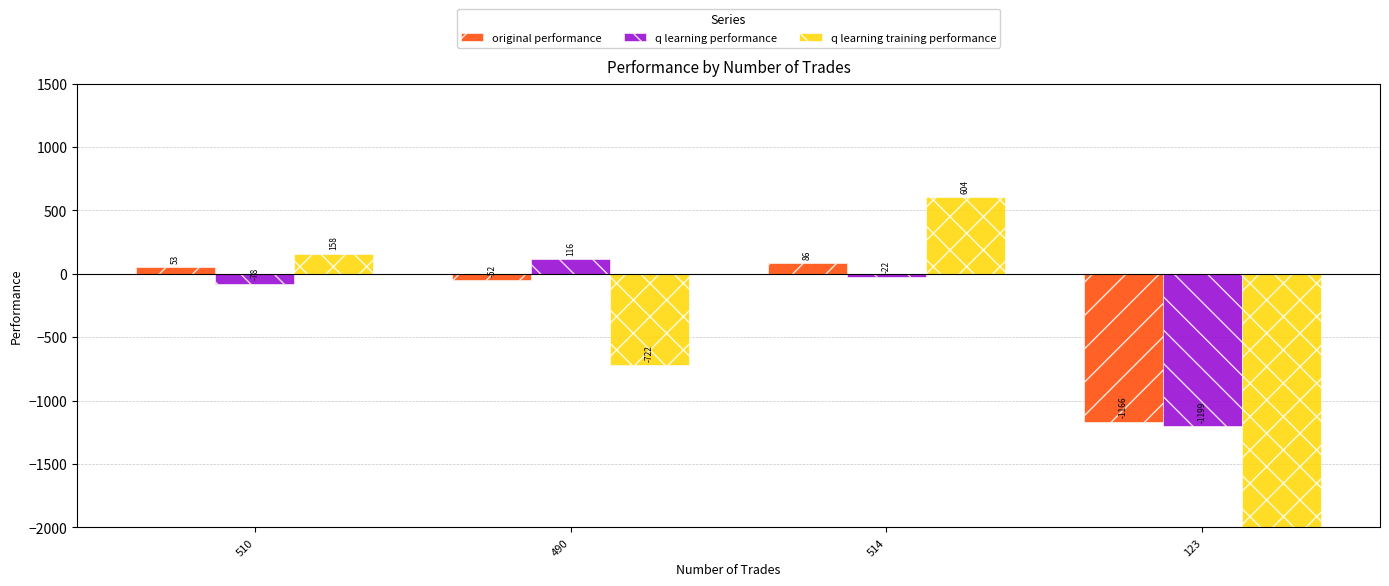

Rank the series by their maximum value, from highest to lowest.

q learning training performance, q learning performance, original performance